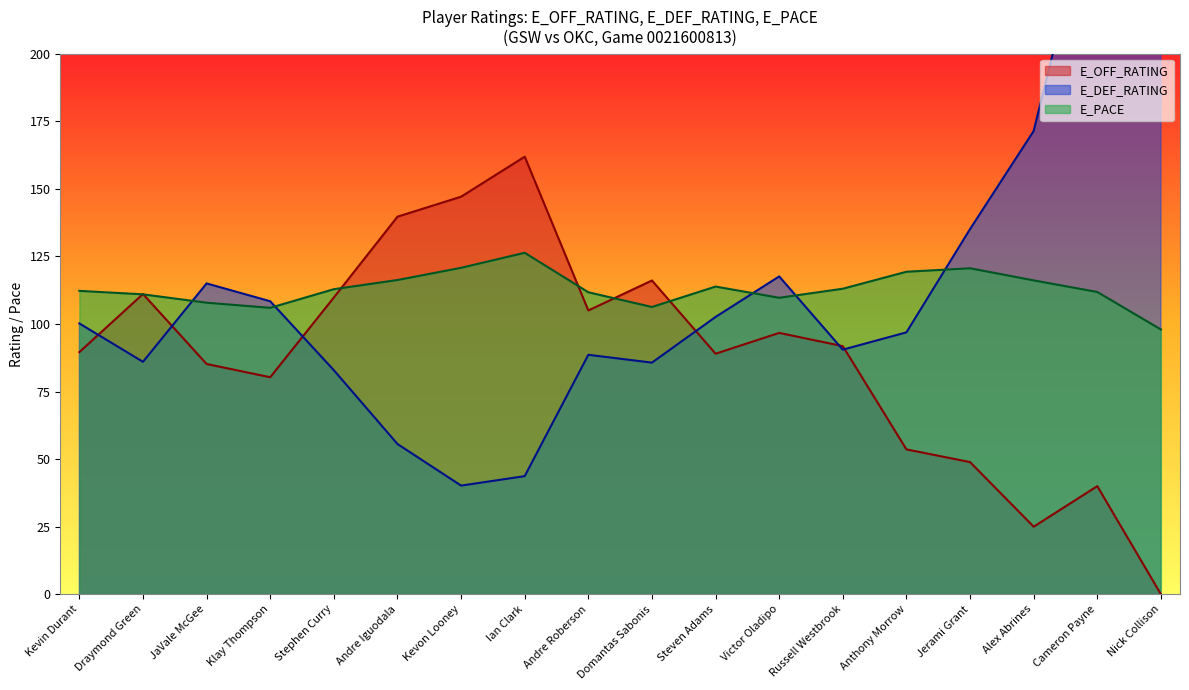

At which label is E_OFF_RATING closest to 80?

Klay Thompson